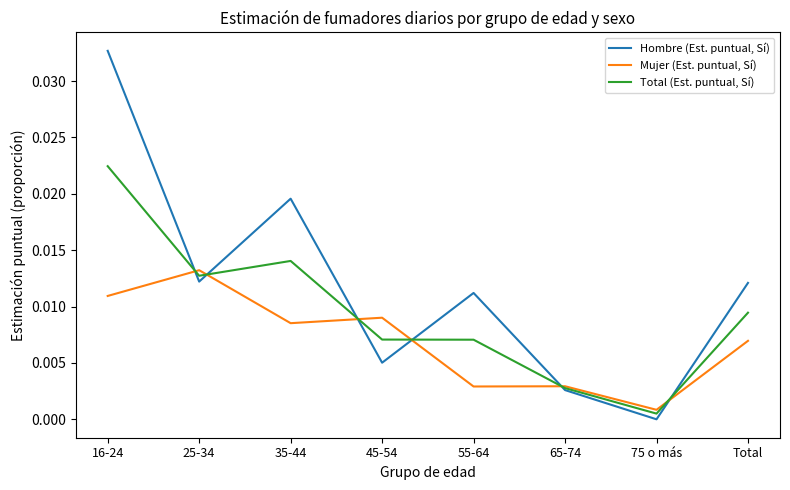

Is it true that Total (Est. puntual, Sí) equals 0.0 at 25-34?

True